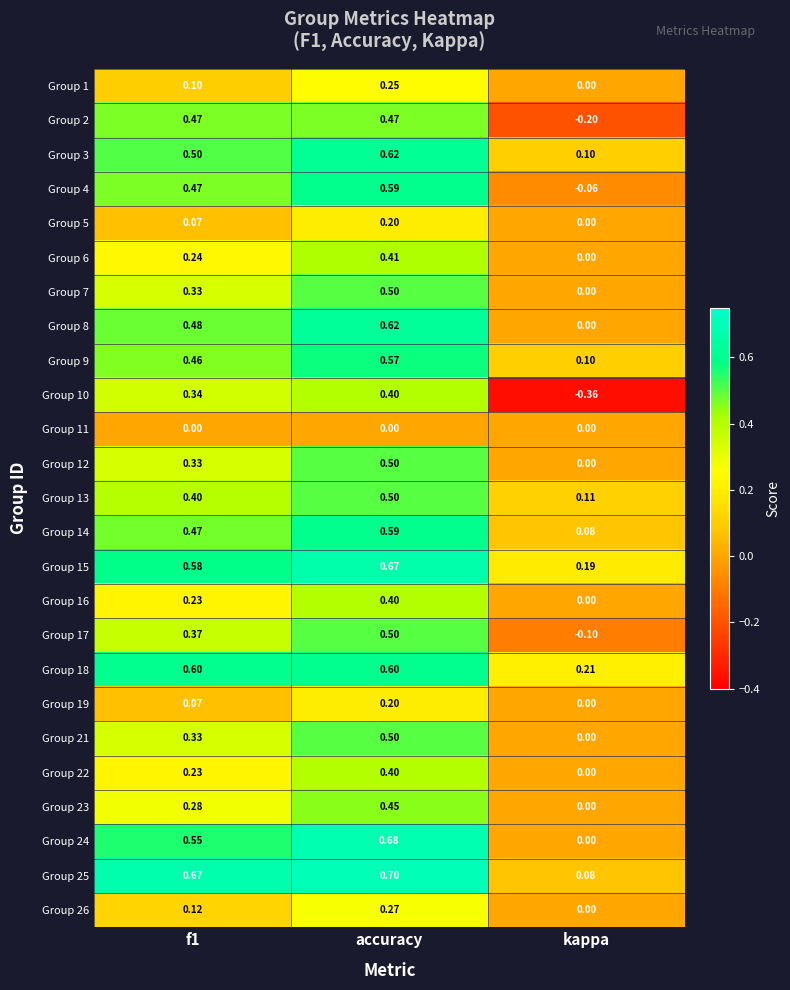

Is the value of Group 8 at f1 greater than the value of Group 24 at accuracy?

No